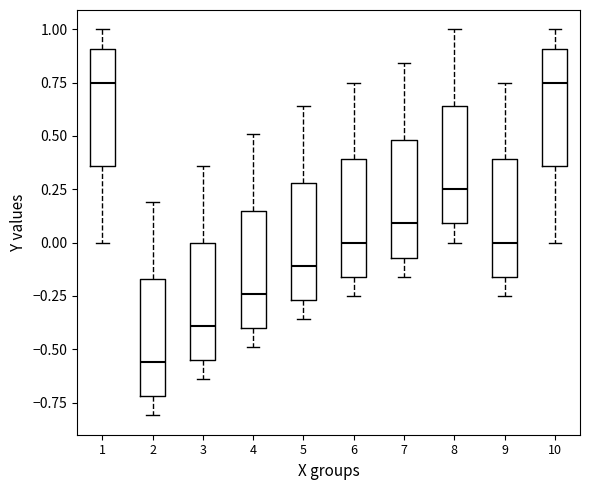

Reading left to right, transcribe this box plot: for each box, give where its median line is, the range the box spans, and where its two whiskers end, as read against the y-axis. The values are not printed on the chart, so give them approximately, as read against the axis.

1: median 0.75, box 0.35 to 0.90, whiskers 0.00 to 1.00
2: median -0.55, box -0.70 to -0.15, whiskers -0.80 to 0.20
3: median -0.40, box -0.55 to 0.00, whiskers -0.65 to 0.35
4: median -0.25, box -0.40 to 0.15, whiskers -0.50 to 0.50
5: median -0.10, box -0.25 to 0.30, whiskers -0.35 to 0.65
6: median 0.00, box -0.15 to 0.40, whiskers -0.25 to 0.75
7: median 0.10, box -0.05 to 0.50, whiskers -0.15 to 0.85
8: median 0.25, box 0.10 to 0.65, whiskers 0.00 to 1.00
9: median 0.00, box -0.15 to 0.40, whiskers -0.25 to 0.75
10: median 0.75, box 0.35 to 0.90, whiskers 0.00 to 1.00